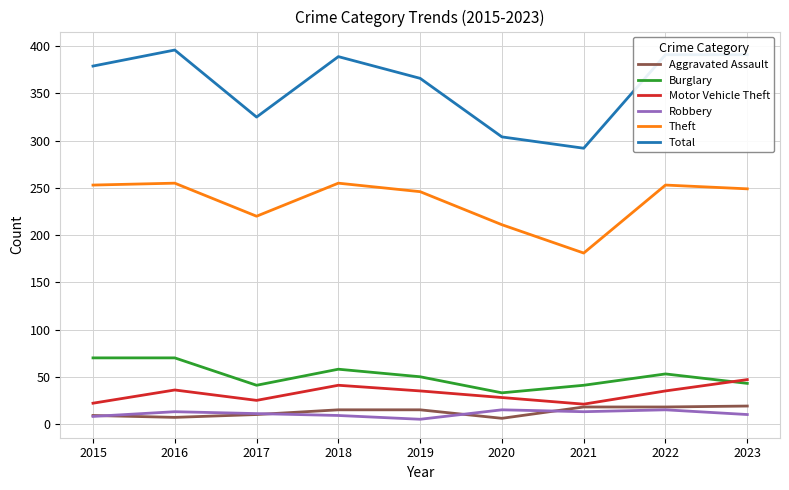

Count the number of data series in this chart.

6